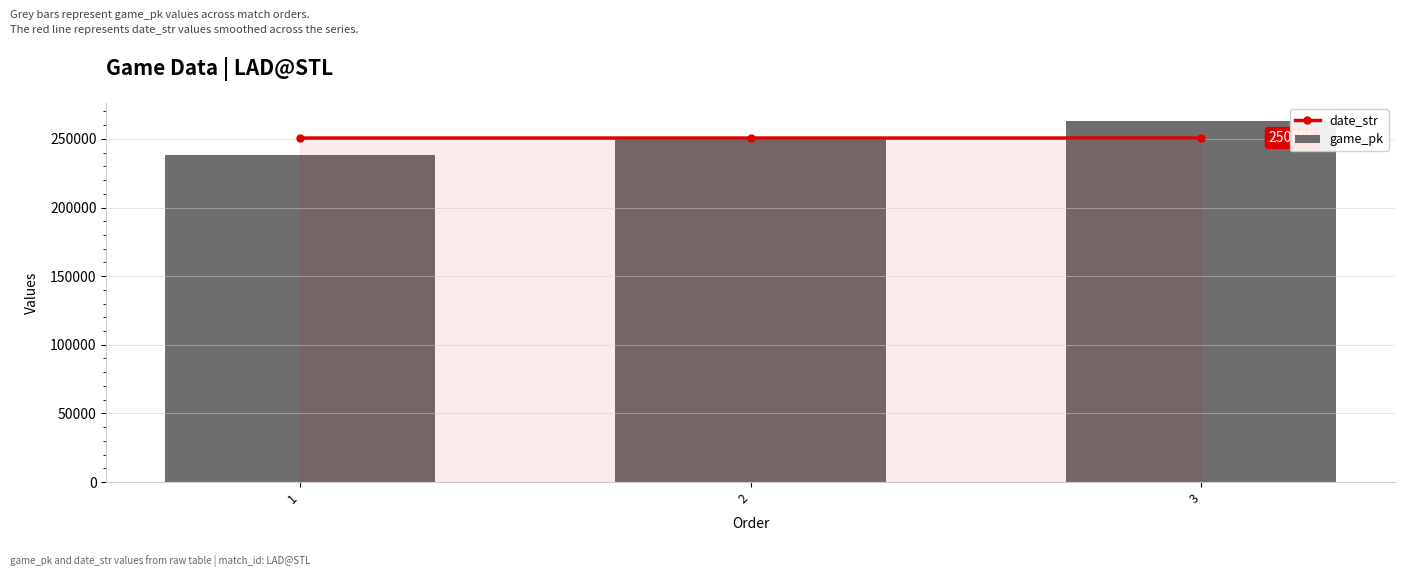

True or false: game_pk has a value of 238075.7 at 1.

True